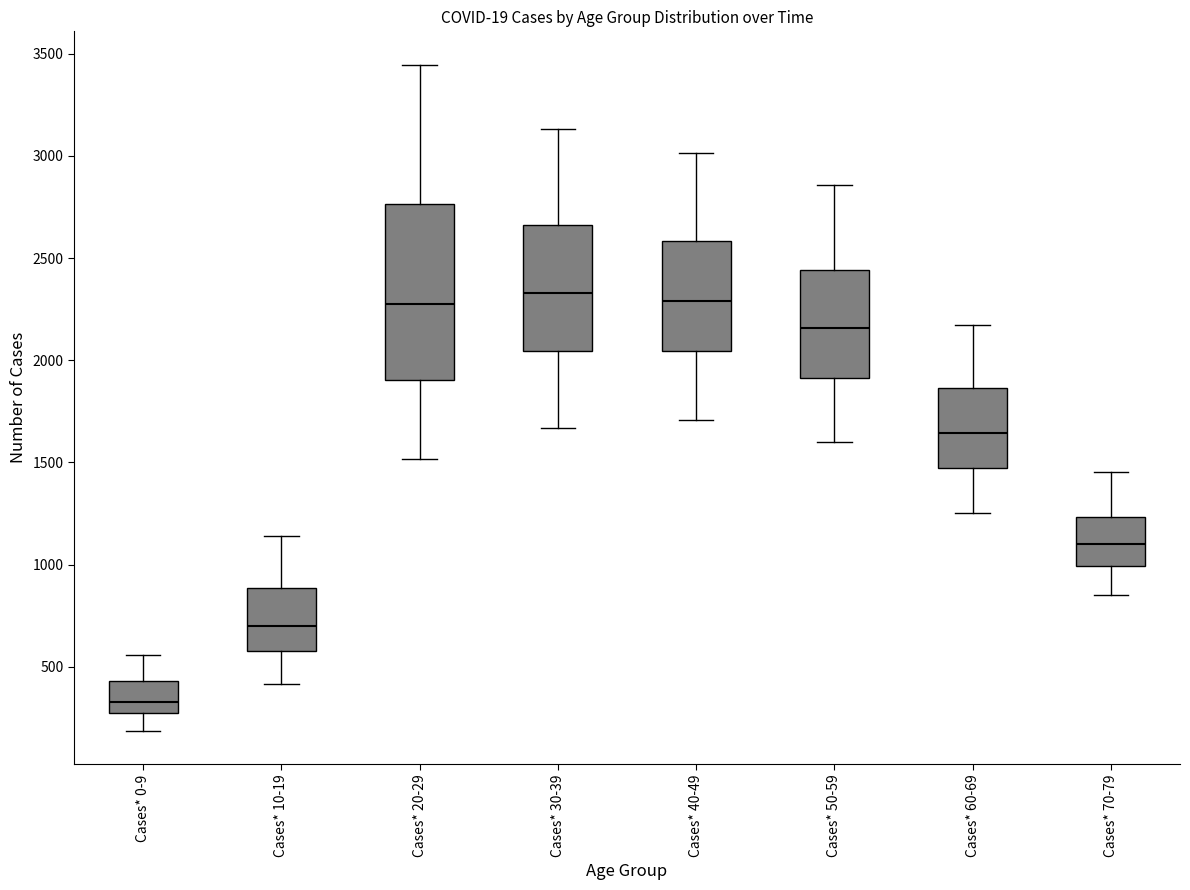

Reading left to right, transcribe this box plot: for each box, give where its median line is, the range the box spans, and where its two whiskers end, as read against the y-axis. The values are not printed on the chart, so give them approximately, as read against the axis.

Cases* 0-9: median 350, box 250 to 450, whiskers 200 to 550
Cases* 10-19: median 700, box 600 to 900, whiskers 400 to 1150
Cases* 20-29: median 2250, box 1900 to 2750, whiskers 1500 to 3450
Cases* 30-39: median 2350, box 2050 to 2650, whiskers 1650 to 3150
Cases* 40-49: median 2300, box 2050 to 2600, whiskers 1700 to 3000
Cases* 50-59: median 2150, box 1900 to 2450, whiskers 1600 to 2850
Cases* 60-69: median 1650, box 1450 to 1850, whiskers 1250 to 2150
Cases* 70-79: median 1100, box 1000 to 1250, whiskers 850 to 1450